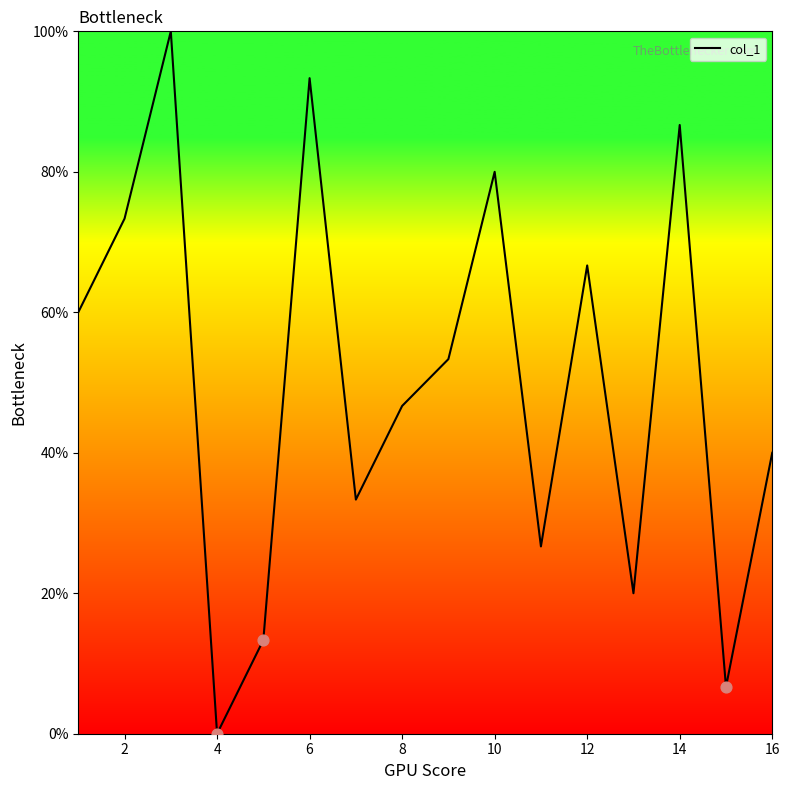

What is the greatest value displayed?

100.0